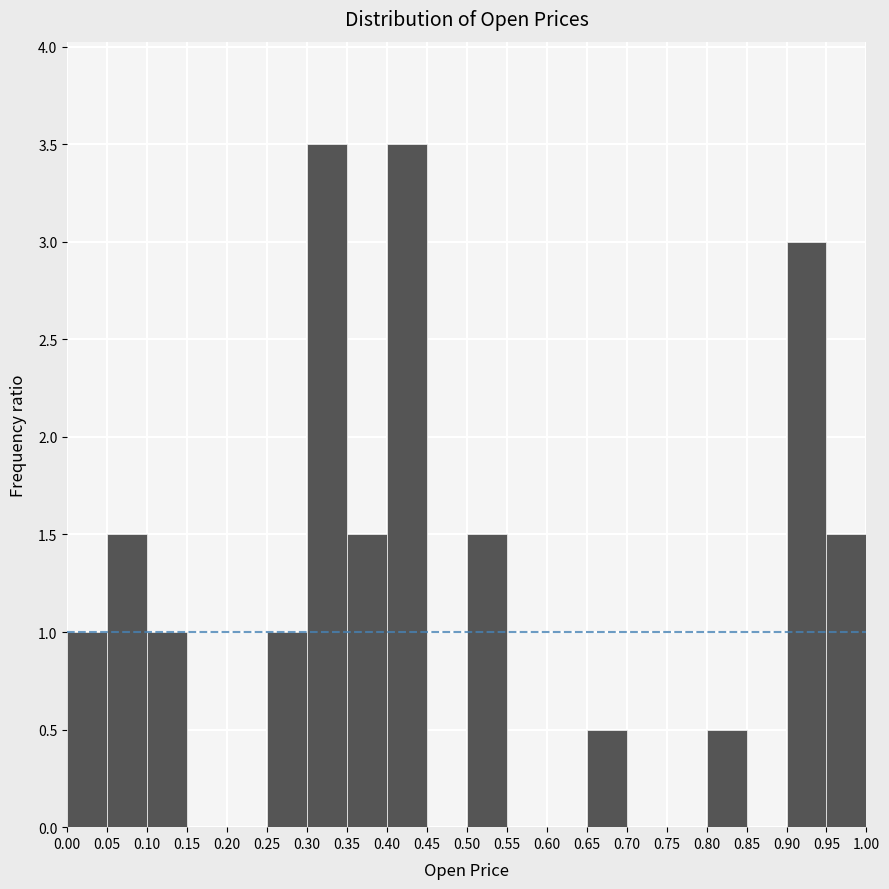

Reading left to right, list every bar in this chart as the range it spans on the x-axis followed by its height. The values are not printed on the chart, so give them approximately, as read against the axis.

0.00 to 0.05: 1.0
0.05 to 0.10: 1.5
0.10 to 0.15: 1.0
0.15 to 0.20: 0
0.20 to 0.25: 0
0.25 to 0.30: 1.0
0.30 to 0.35: 3.5
0.35 to 0.40: 1.5
0.40 to 0.45: 3.5
0.45 to 0.50: 0
0.50 to 0.55: 1.5
0.55 to 0.60: 0
0.60 to 0.65: 0
0.65 to 0.70: 0.5
0.70 to 0.75: 0
0.75 to 0.80: 0
0.80 to 0.85: 0.5
0.85 to 0.90: 0
0.90 to 0.95: 3.0
0.95 to 1.00: 1.5